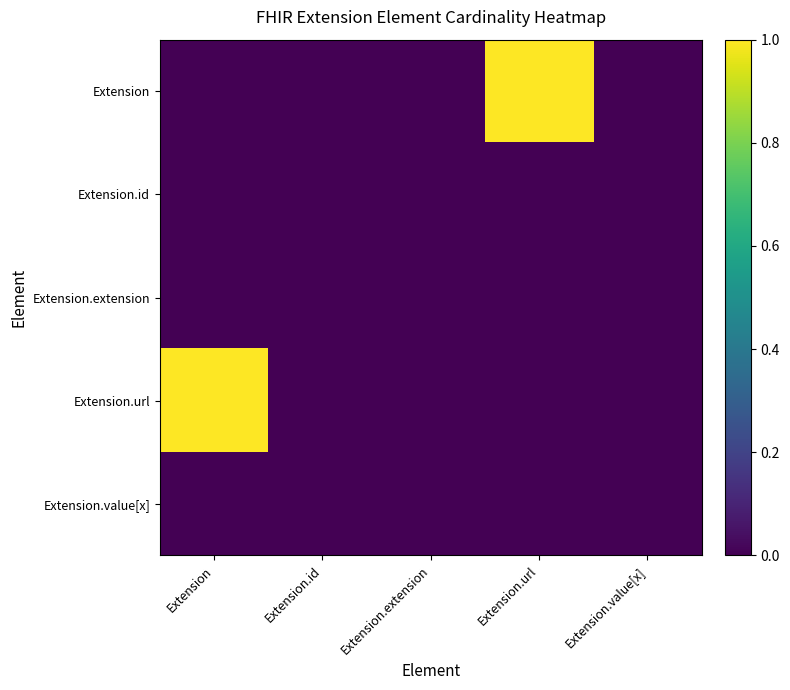

How many distinct data groups are displayed?

5